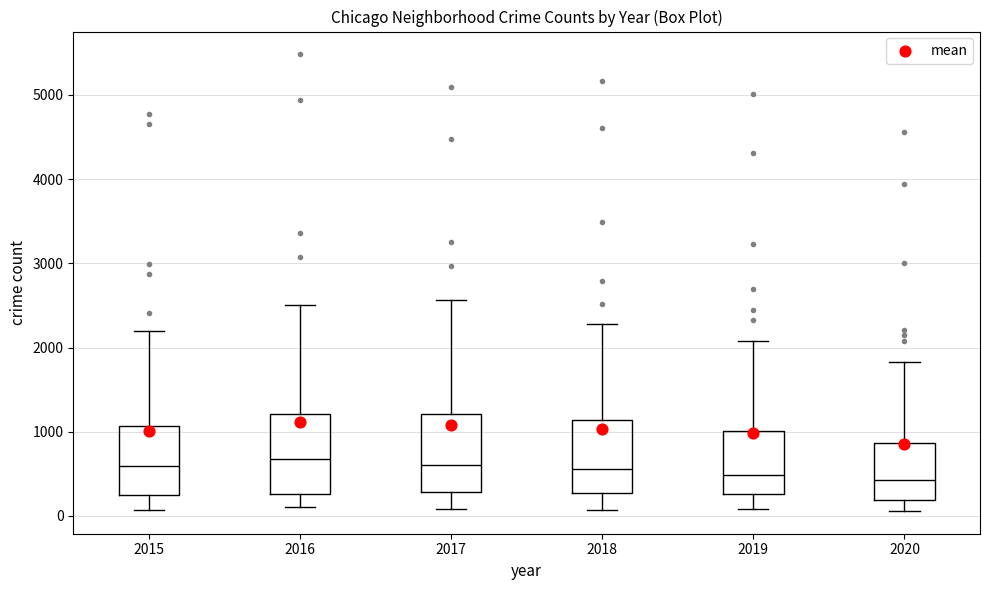

Reading left to right, transcribe this box plot: for each box, give where its median line is, the range the box spans, and where its two whiskers end, as read against the y-axis. The values are not printed on the chart, so give them approximately, as read against the axis.

2015: median 600, box 300 to 1100, whiskers 100 to 2200
2016: median 700, box 300 to 1200, whiskers 100 to 2500
2017: median 600, box 300 to 1200, whiskers 100 to 2600
2018: median 600, box 300 to 1100, whiskers 100 to 2300
2019: median 500, box 300 to 1000, whiskers 100 to 2100
2020: median 400, box 200 to 900, whiskers 100 to 1800